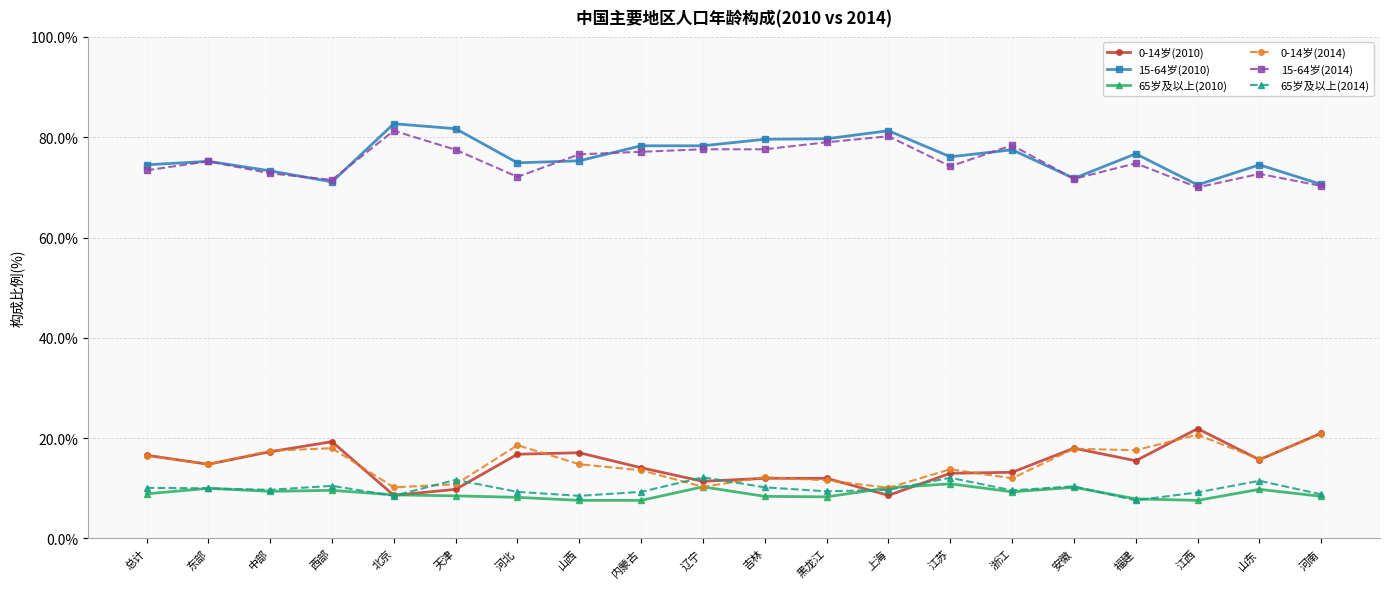

What is the spread (max minus min) of values at 上海?

72.7